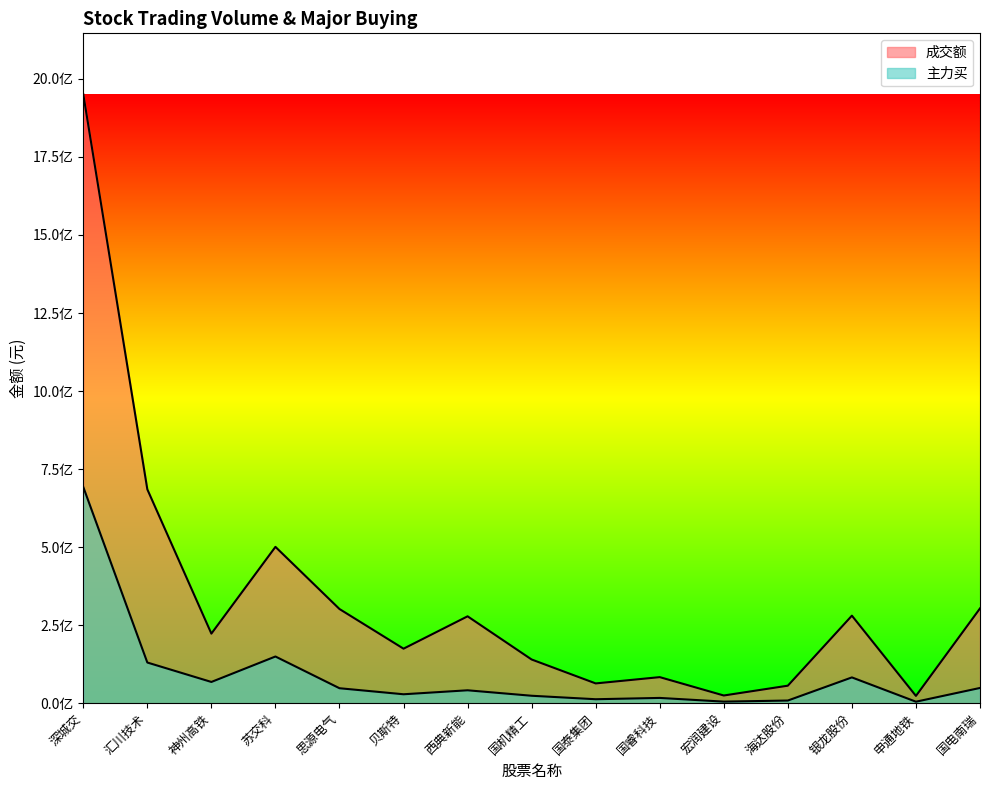

What is the sum of all 成交额 values?

5088560333